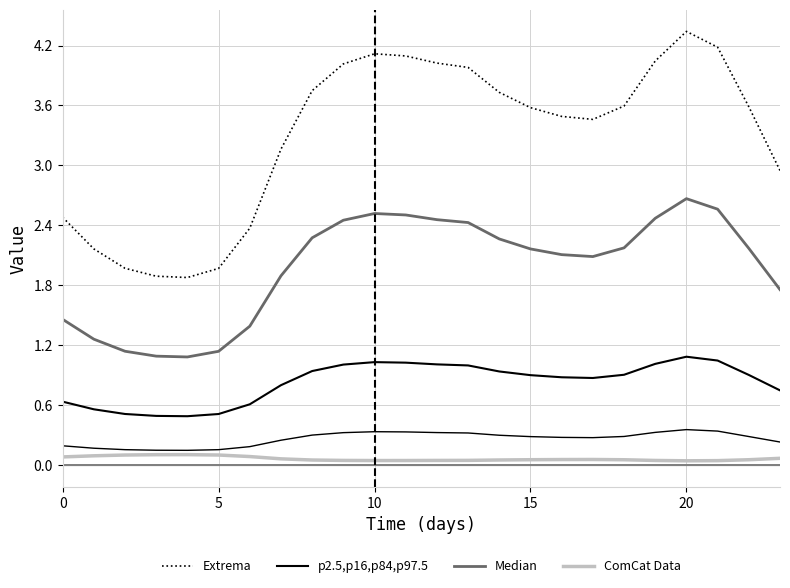

The value of ComCat Data at 5 is 0.1. True or false?

True